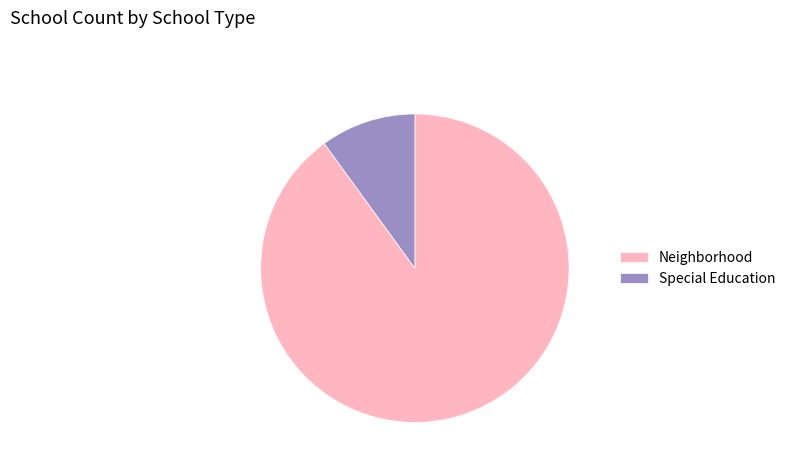

What is the largest slice in the pie chart?

Neighborhood